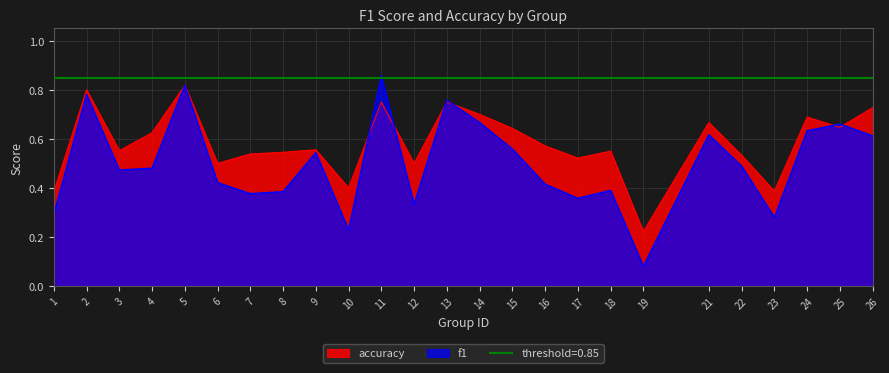

Does the chart display data point markers on the line(s)?

No